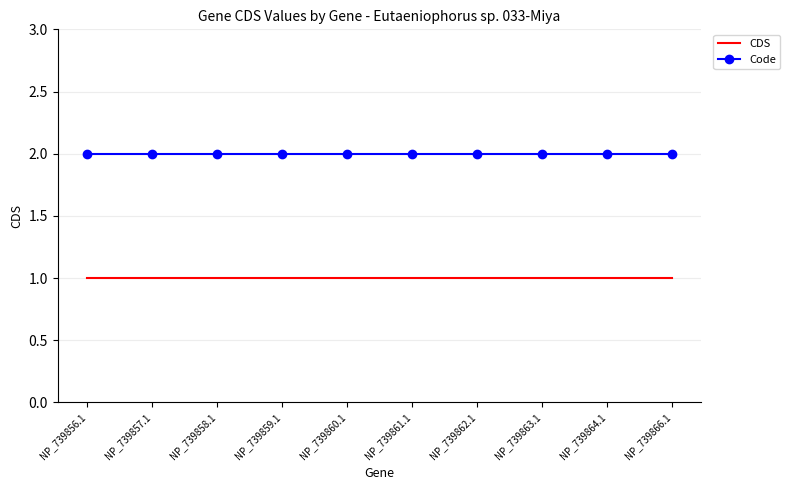

What is the greatest value displayed?

2